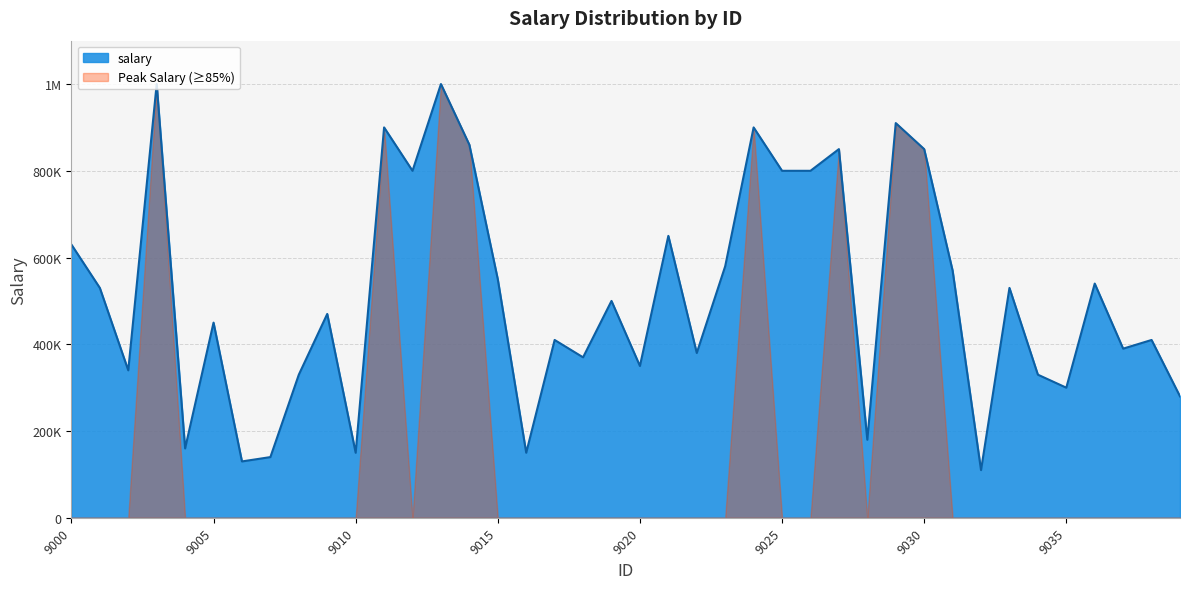

At which category does the data reach its first local peak?

9003